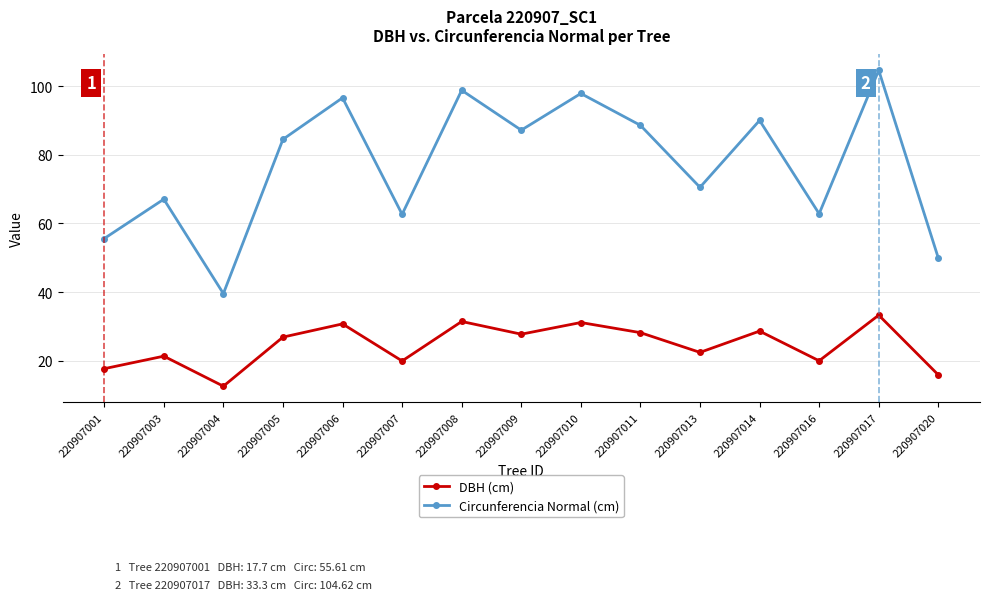

Is it true that Circunferencia Normal (cm) equals 40.7 at 220907008?

False